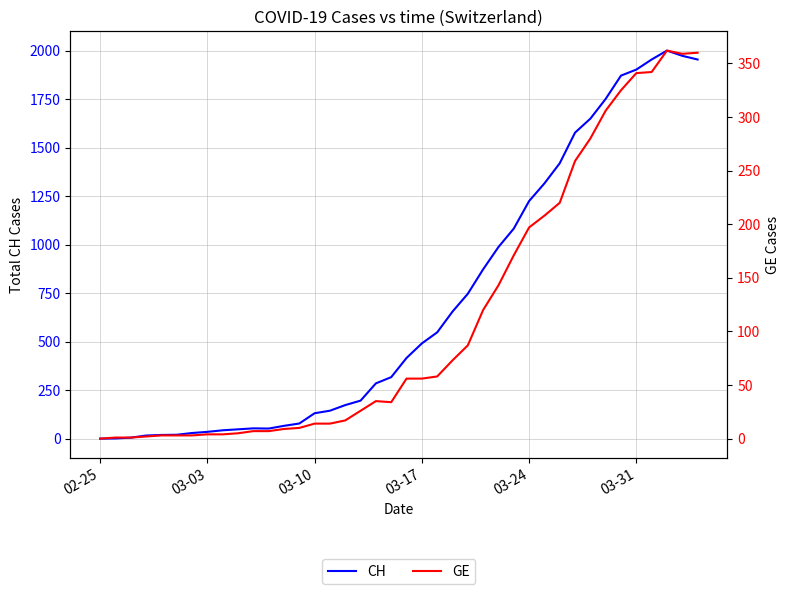

True or false: GE and CH intersect in this chart.

False